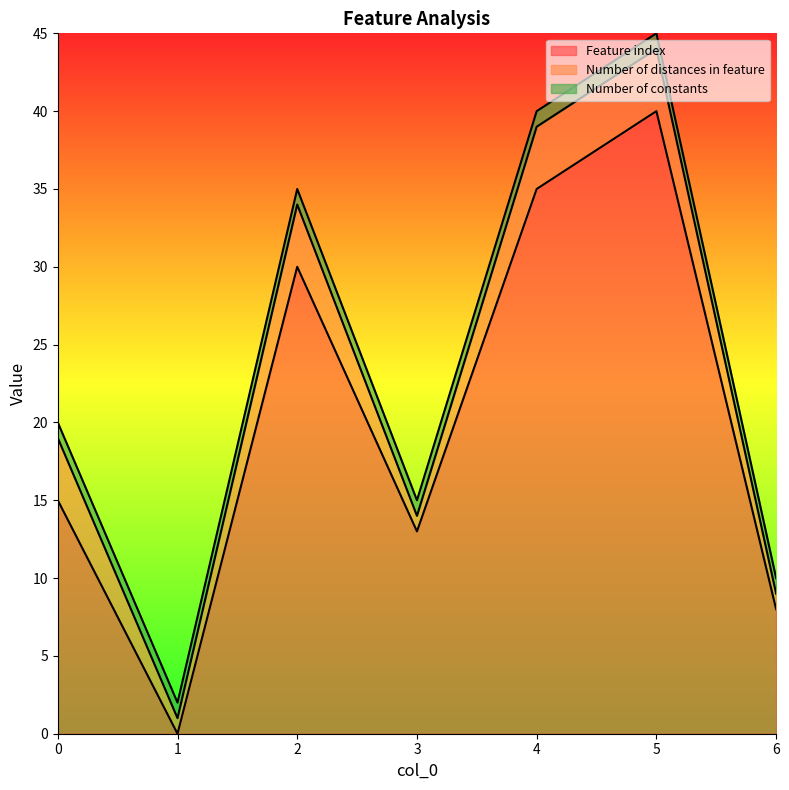

Which series has the widest spread of values?

Feature index